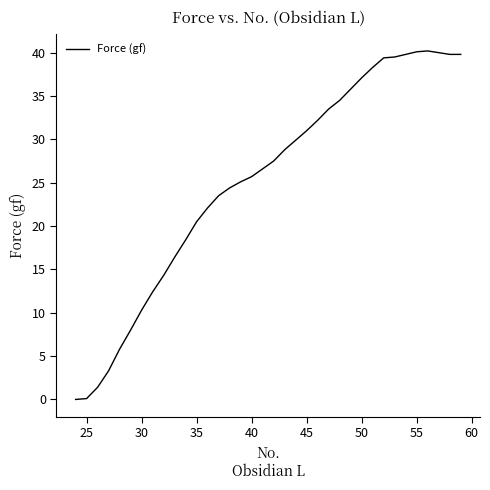

What is the maximum value shown in the chart?

40.2